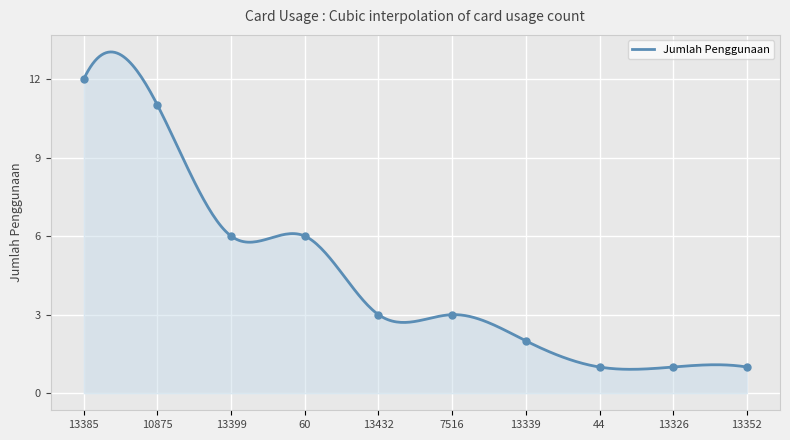

What is the change in value from 13339 to 13352?

-1